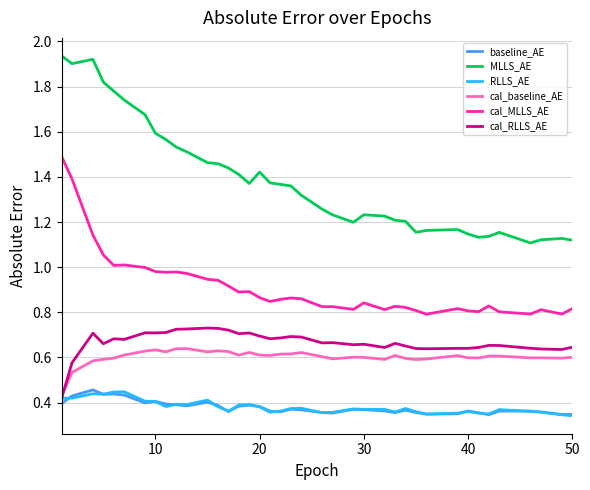

True or false: cal_baseline_AE and MLLS_AE intersect in this chart.

False